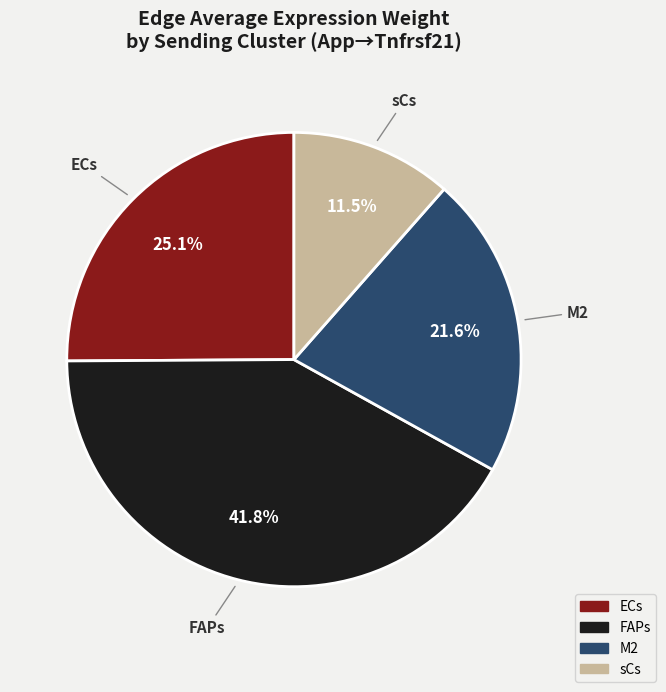

What is the total percentage of FAPs and ECs?

66.9%